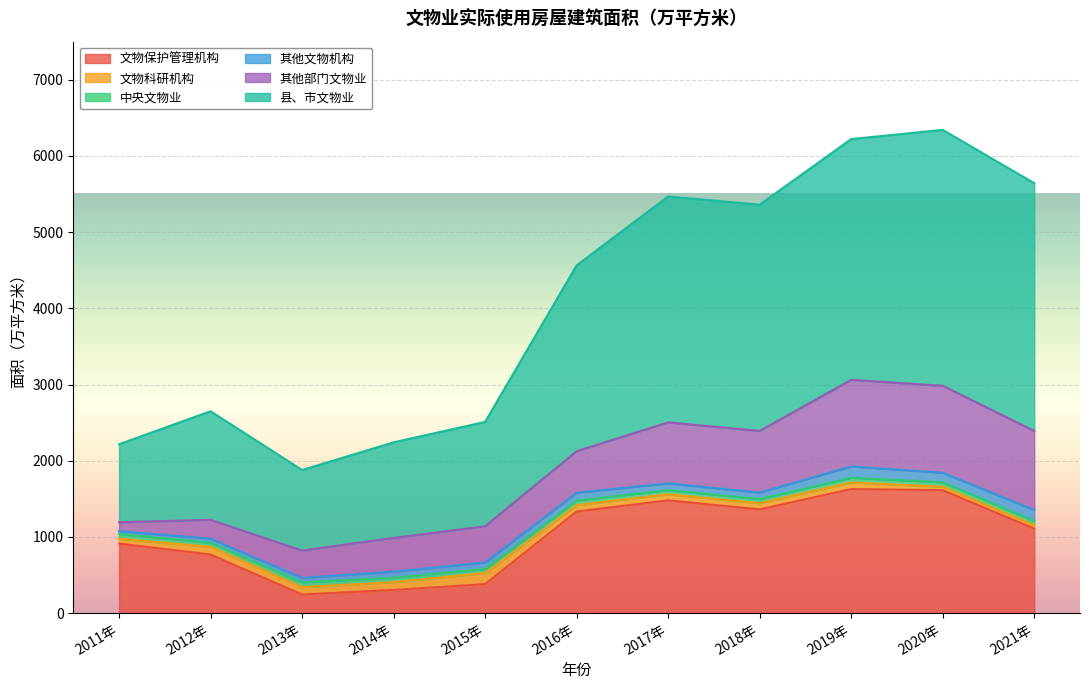

What are all the series names shown in the legend?

文物保护管理机构, 文物科研机构, 中央文物业, 其他文物机构, 其他部门文物业, 县、市文物业